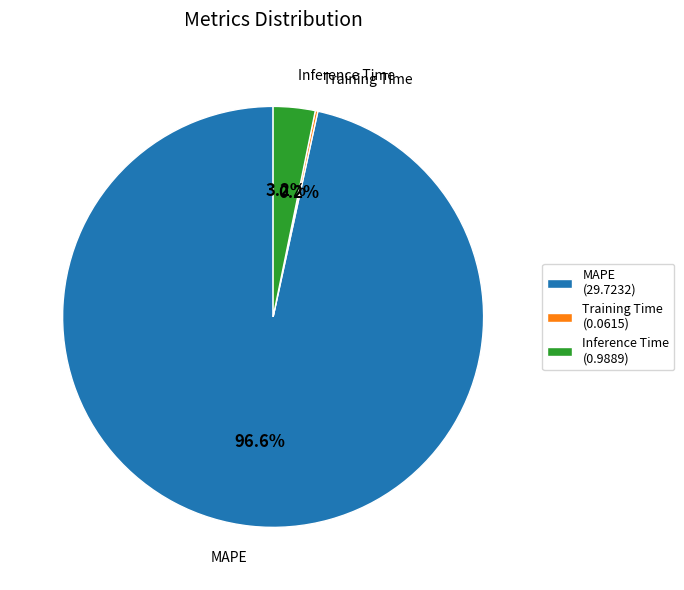

How much of the chart is everything except Inference Time?

96.8%